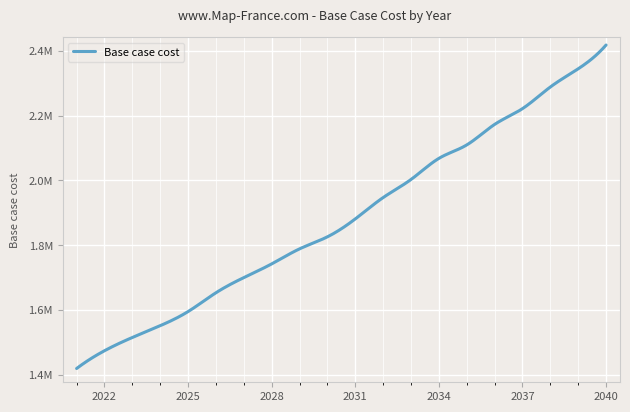

List the labels in order of value, smallest first.

2021, 2022, 2023, 2024, 2025, 2026, 2027, 2028, 2029, 2030, 2031, 2032, 2033, 2034, 2035, 2036, 2037, 2038, 2039, 2040